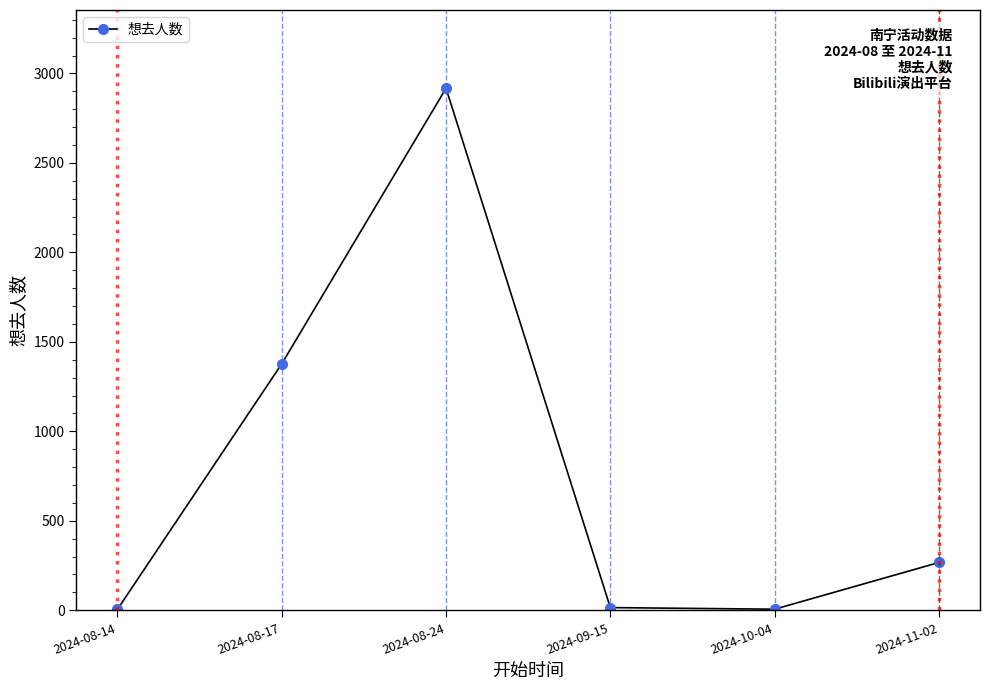

What is the label of the 6th point from the left?

2024-11-02